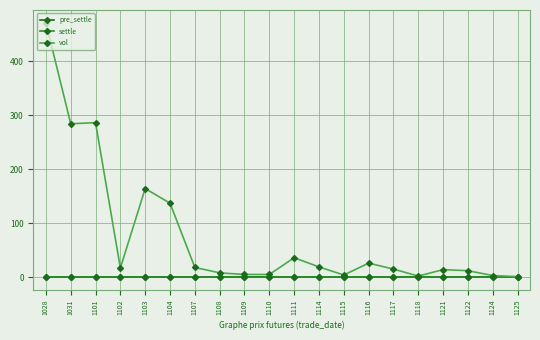

What is the sum of the pre_settle values at 1111 and 1116?

0.8